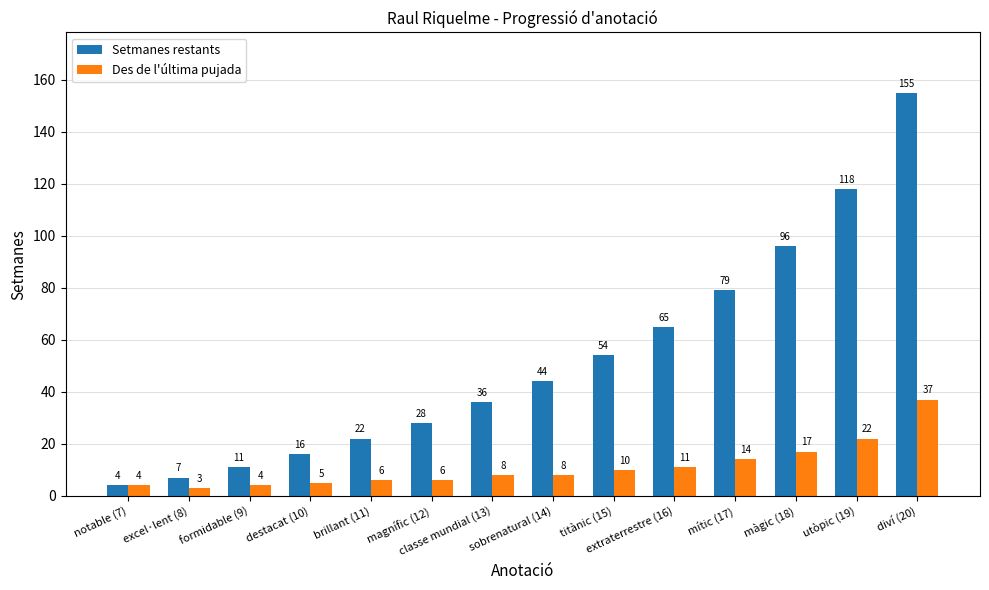

How many data points does each series have?

14